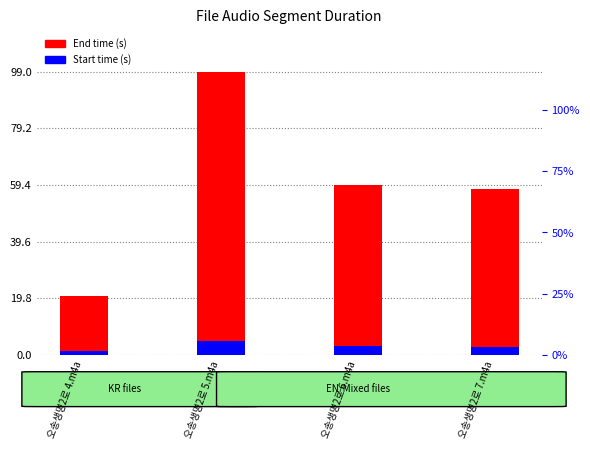

At which category is the sum across all series the highest?

오송생명2로 5.m4a